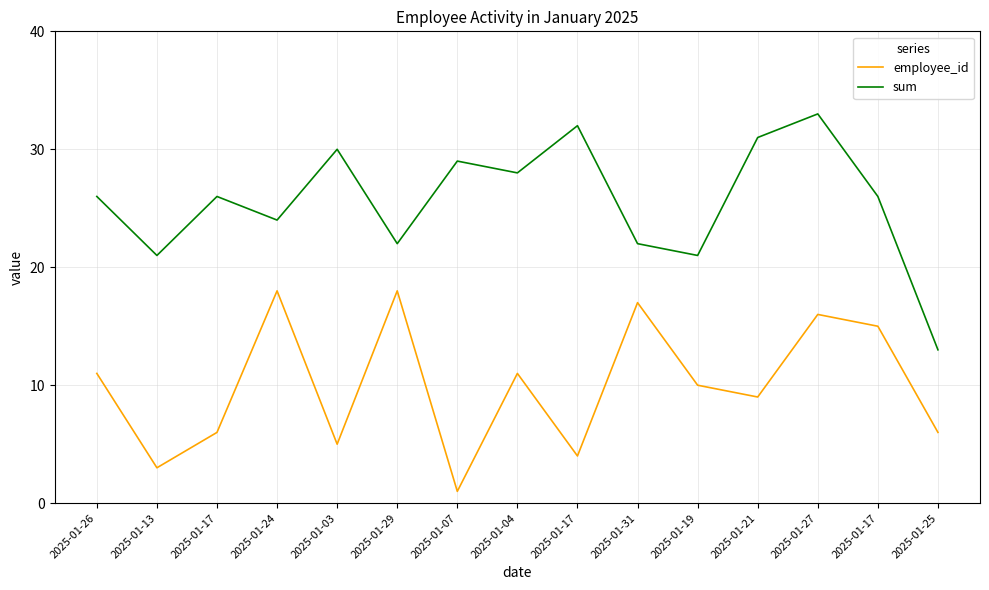

What are all the series names shown in the legend?

employee_id, sum